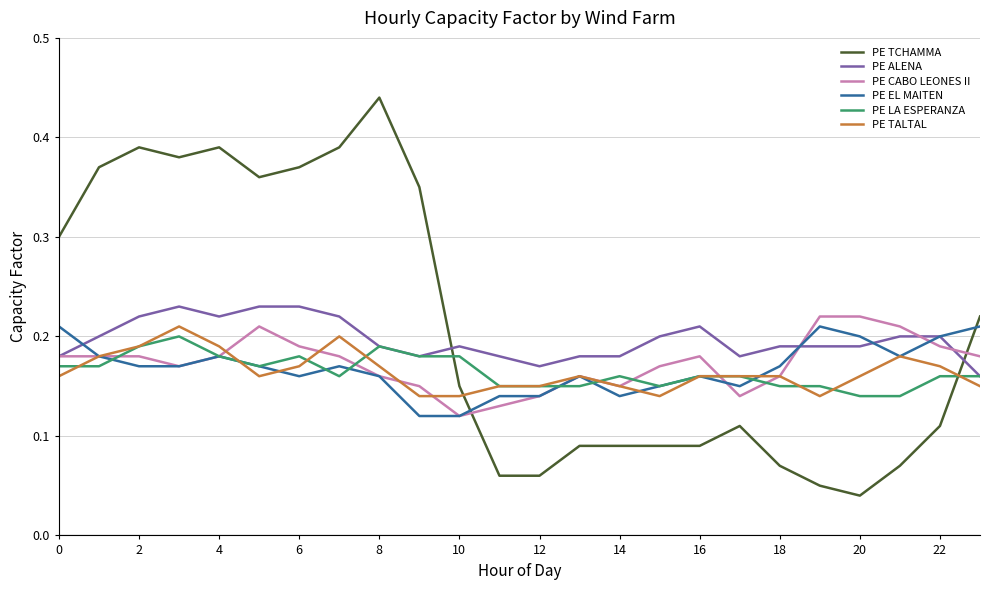

True or false: PE TCHAMMA and PE CABO LEONES II cross at least once.

True